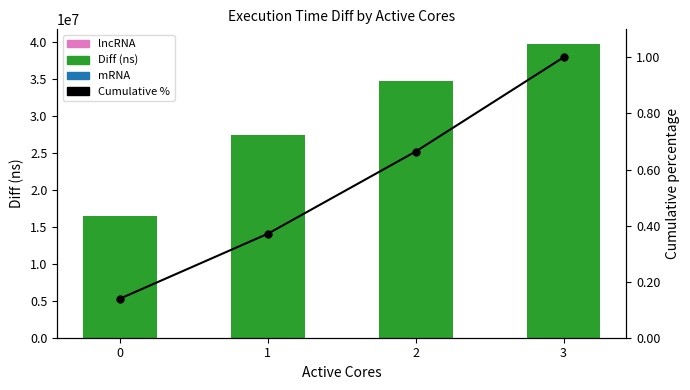

Rank the series by their maximum value, from lowest to highest.

Cumulative %, Diff (ns)